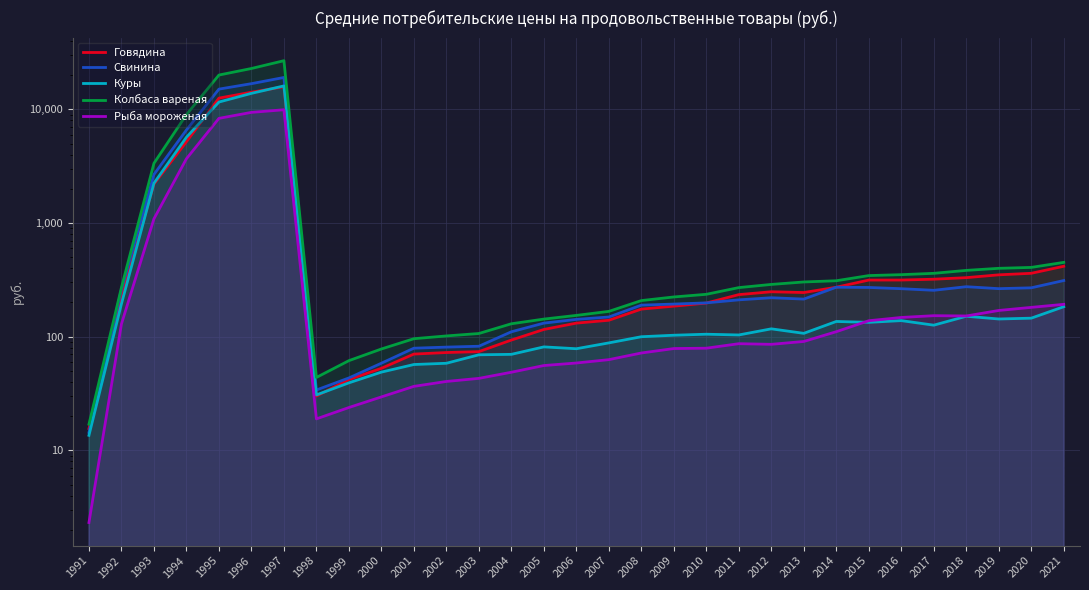

How many lines are shown in the chart?

5